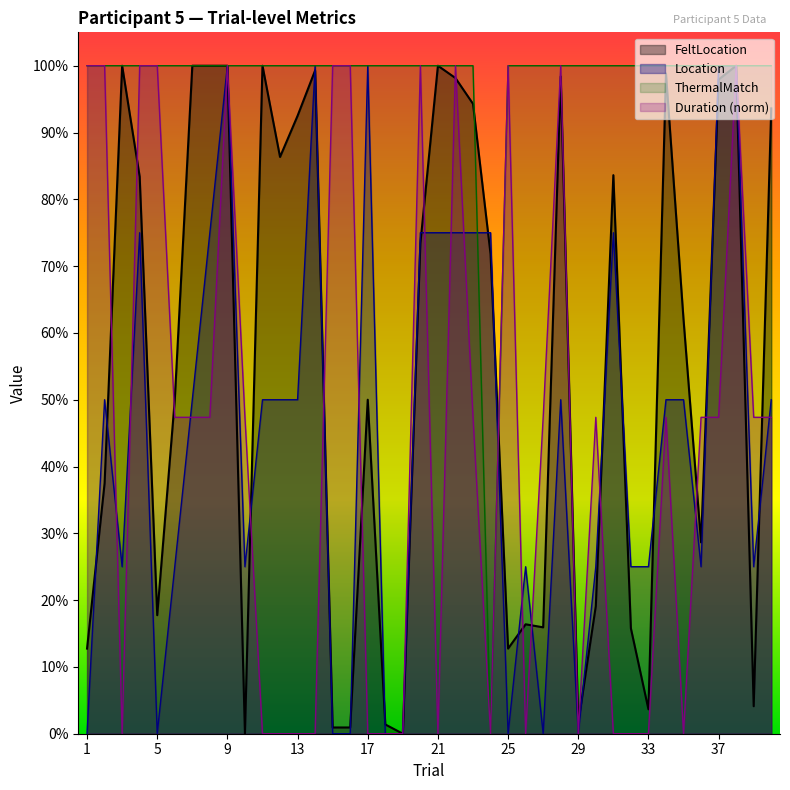

Is the value of Location at 37 greater than the value of FeltLocation at 20?

Yes